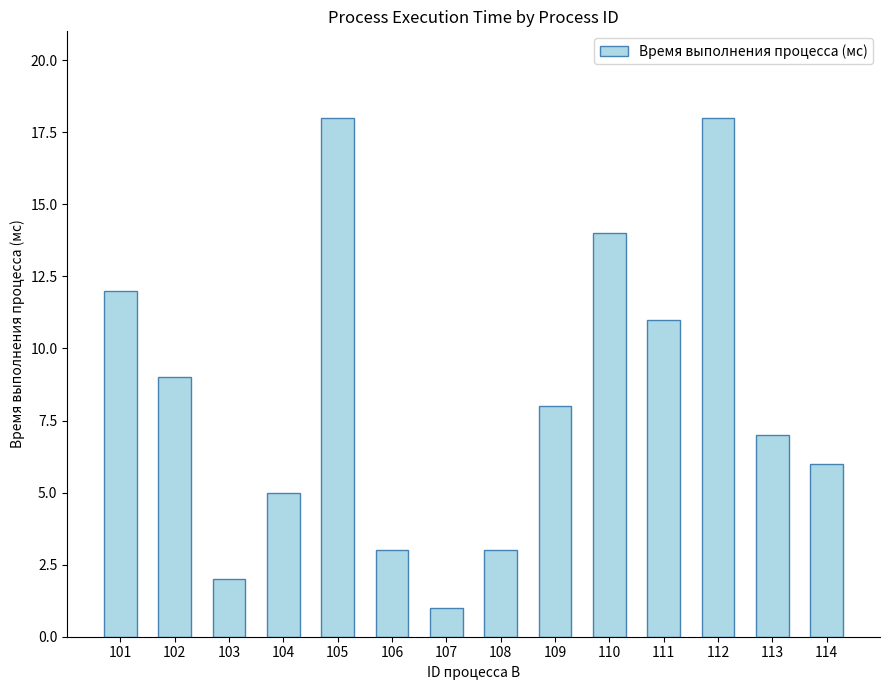

What is the difference between the maximum and minimum values?

17